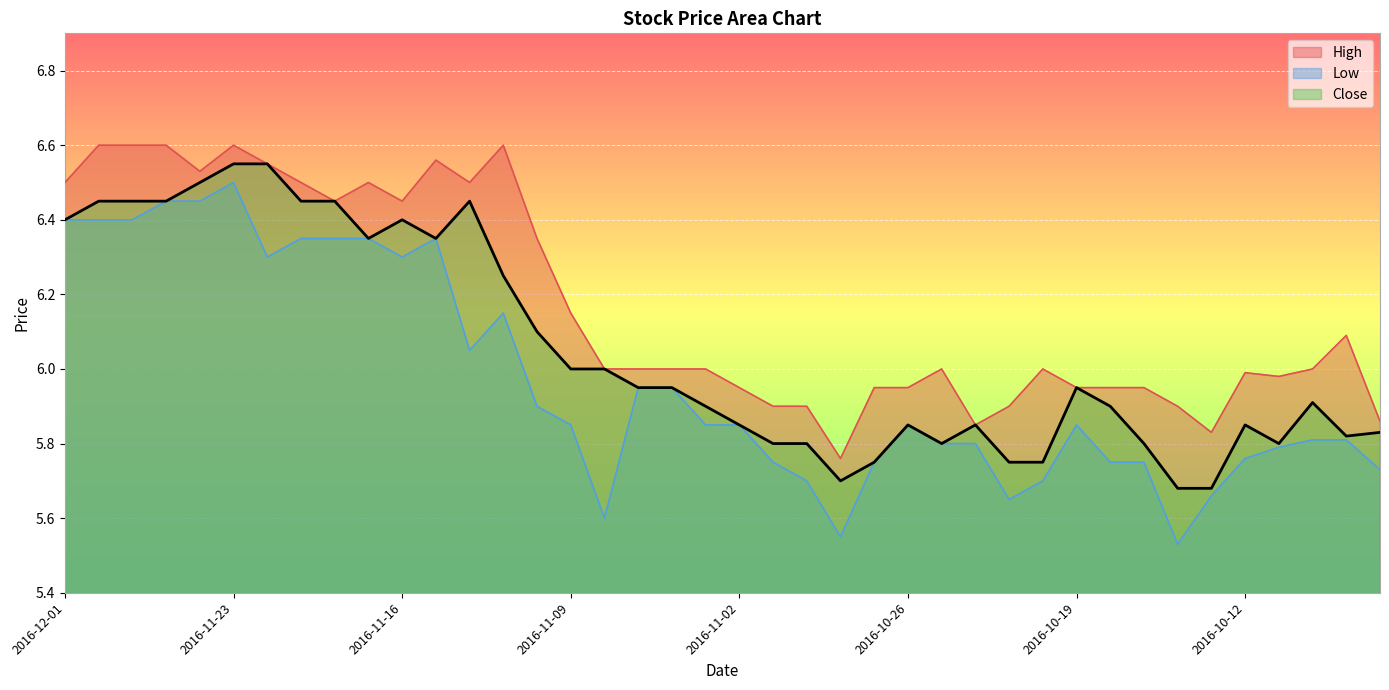

List the series in order of their peak value, highest first.

High, Close, Low